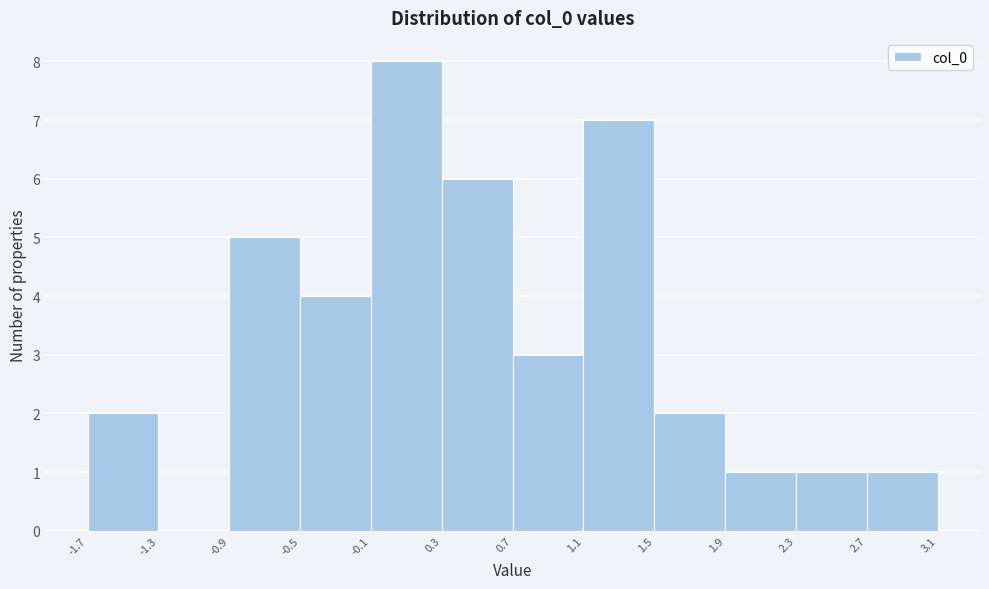

Reading left to right, transcribe this chart: for each bar, give the range it covers on the x-axis and its height. The values are not printed on the chart, so give them approximately, as read against the axis.

-1.7 to -1.3: 2
-1.3 to -0.9: 0
-0.9 to -0.5: 5
-0.5 to -0.1: 4
-0.1 to 0.3: 8
0.3 to 0.7: 6
0.7 to 1.1: 3
1.1 to 1.5: 7
1.5 to 1.9: 2
1.9 to 2.3: 1
2.3 to 2.7: 1
2.7 to 3.1: 1